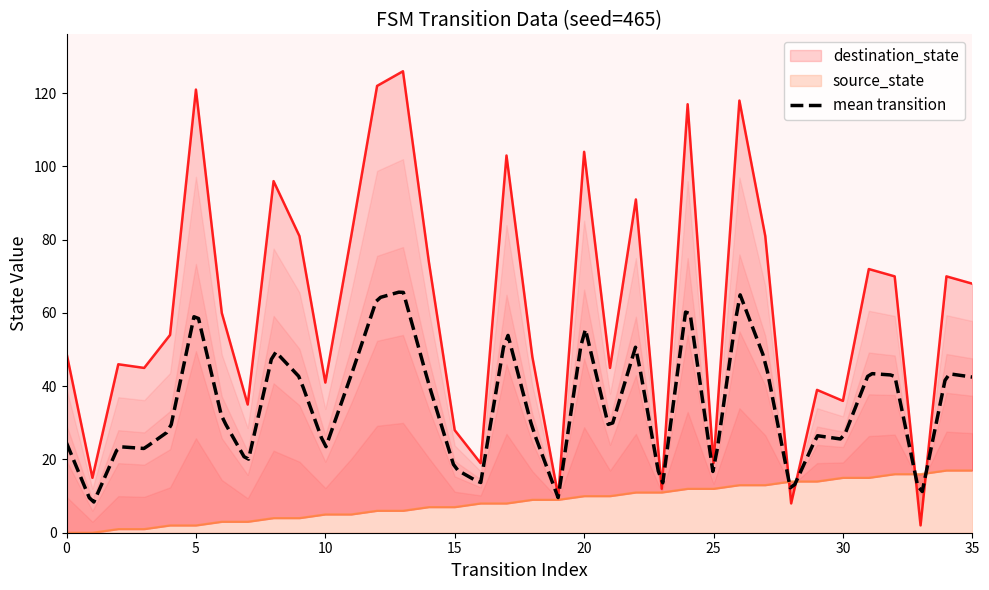

Rank the categories by destination_state value from lowest to highest.

33, 28, 19, 23, 1, 16, 25, 15, 7, 30, 29, 10, 3, 21, 2, 18, 0, 4, 6, 35, 32, 34, 31, 14, 9, 11, 27, 22, 8, 17, 20, 24, 26, 5, 12, 13